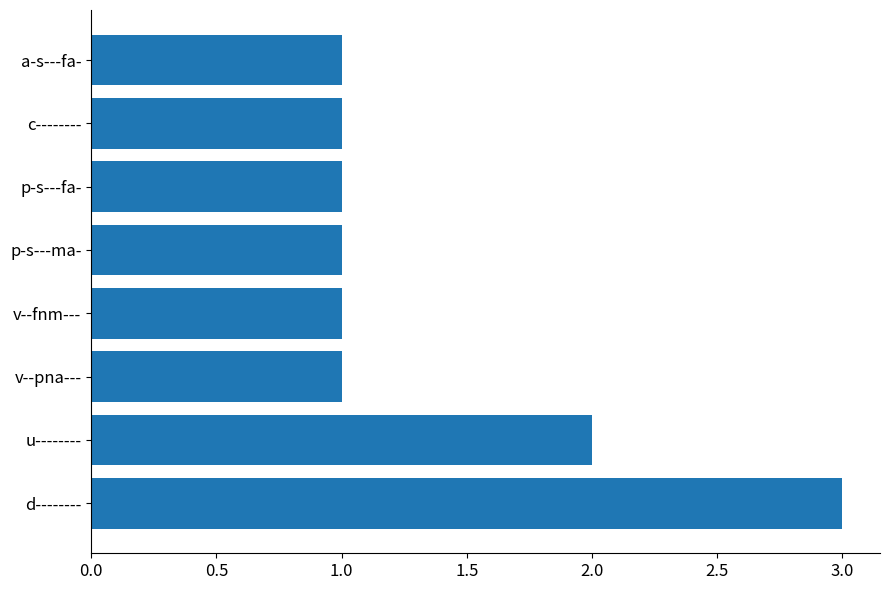

Reading bottom to top, list all the values displayed in this chart.

d--------=3	u--------=2	v--pna---=1	v--fnm---=1	p-s---ma-=1	p-s---fa-=1	c--------=1	a-s---fa-=1